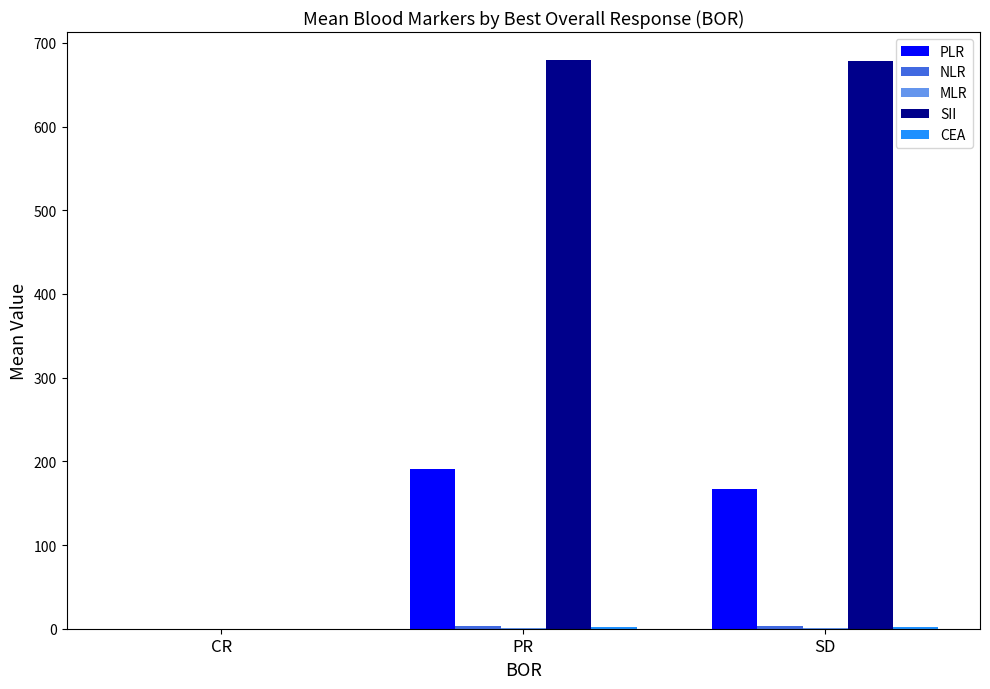

What is the sum of all SII values?

1357.6